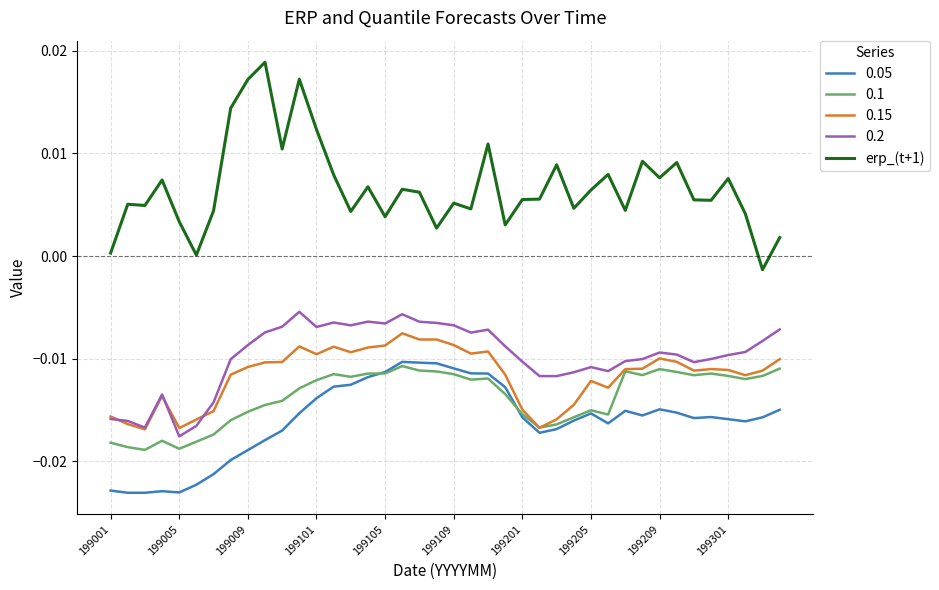

Which series has the largest range (max minus min)?

erp_(t+1)